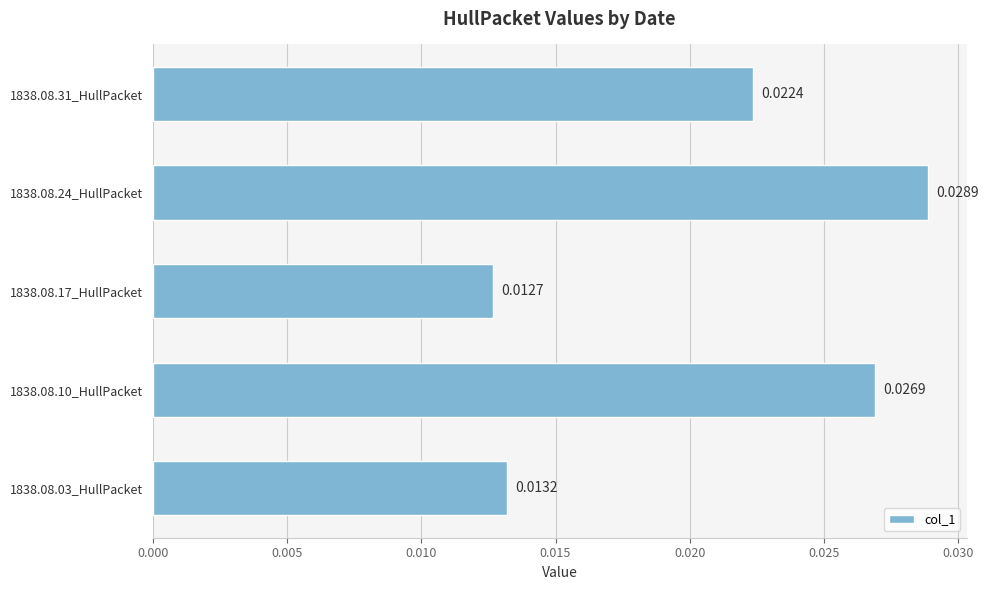

Rank the categories by value from lowest to highest.

1838.08.17_HullPacket, 1838.08.03_HullPacket, 1838.08.31_HullPacket, 1838.08.10_HullPacket, 1838.08.24_HullPacket